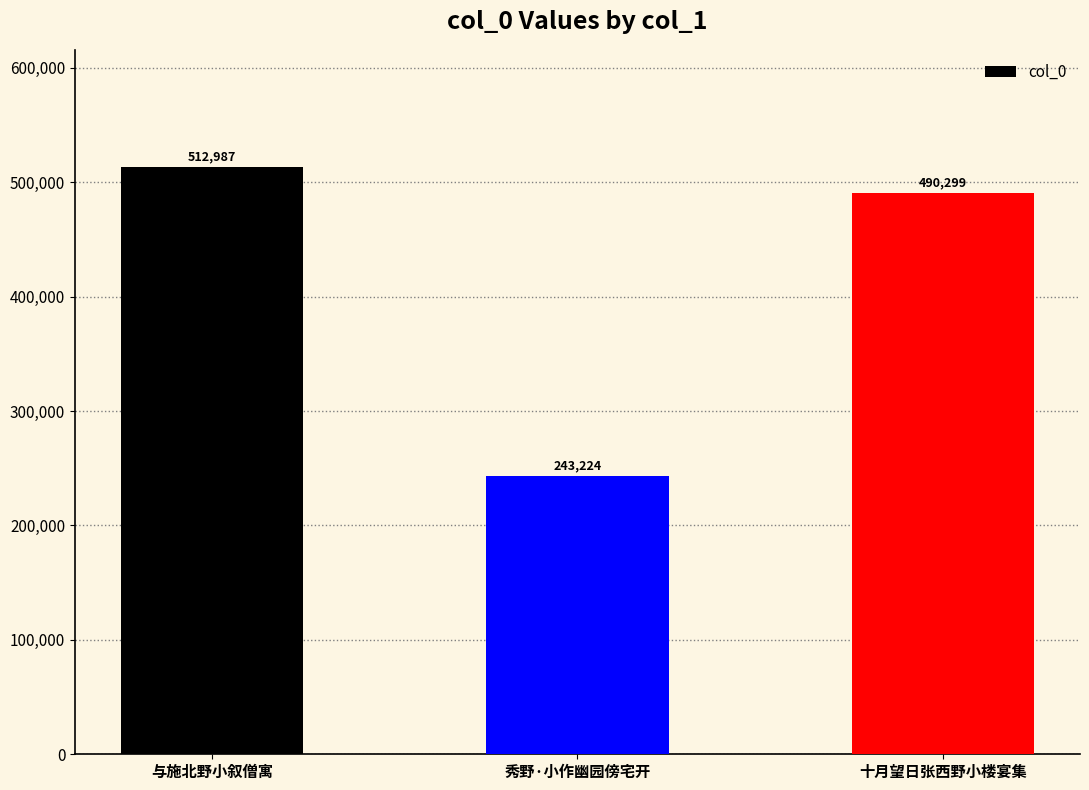

True or false: the data shows 243224 at 秀野·小作幽园傍宅开.

True